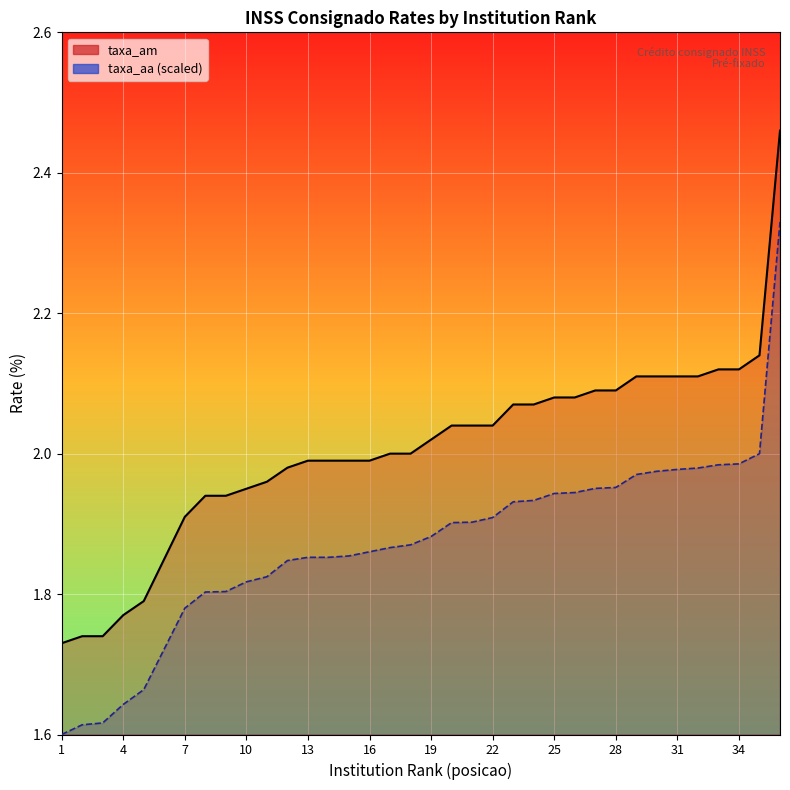

Which category has the lowest value in the taxa_aa line series?

1